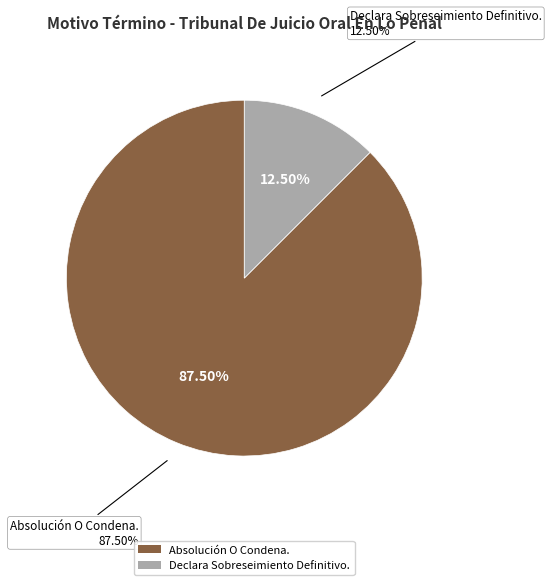

Rank the categories by value from highest to lowest.

Absolución O Condena., Declara Sobreseimiento Definitivo.